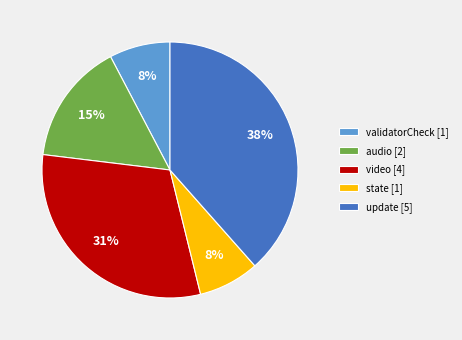

Is there any slice that represents more than half of the pie?

No